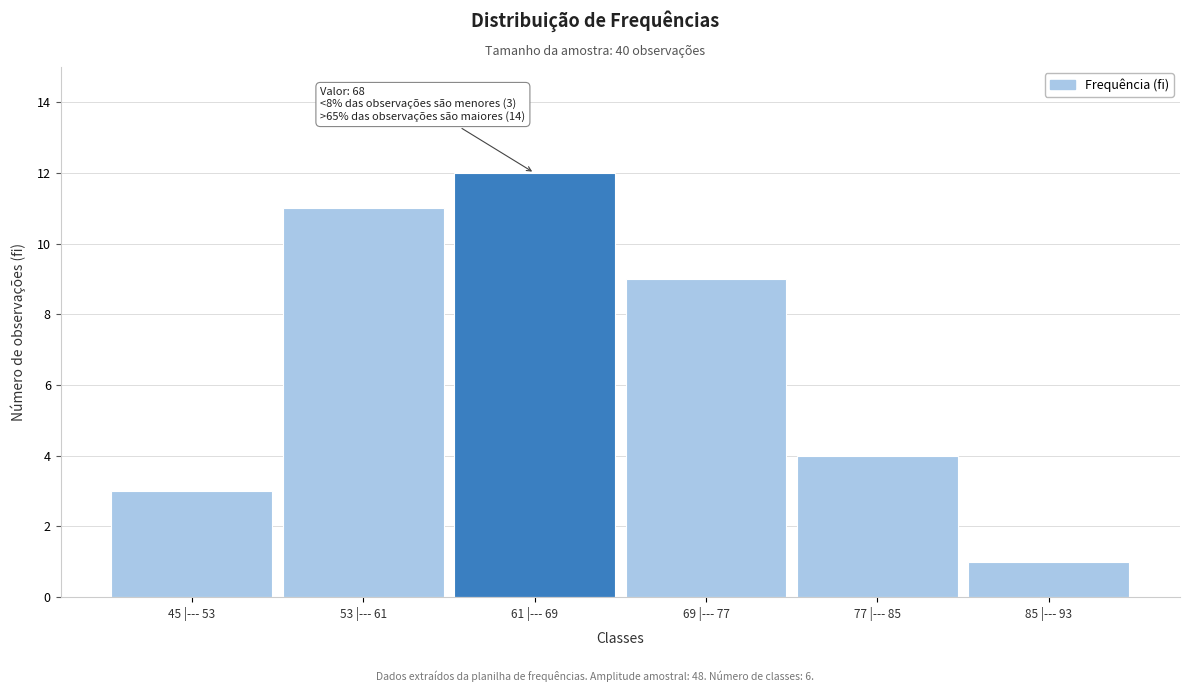

Reading left to right, what are all the values shown in this chart?

3	11	12	9	4	1